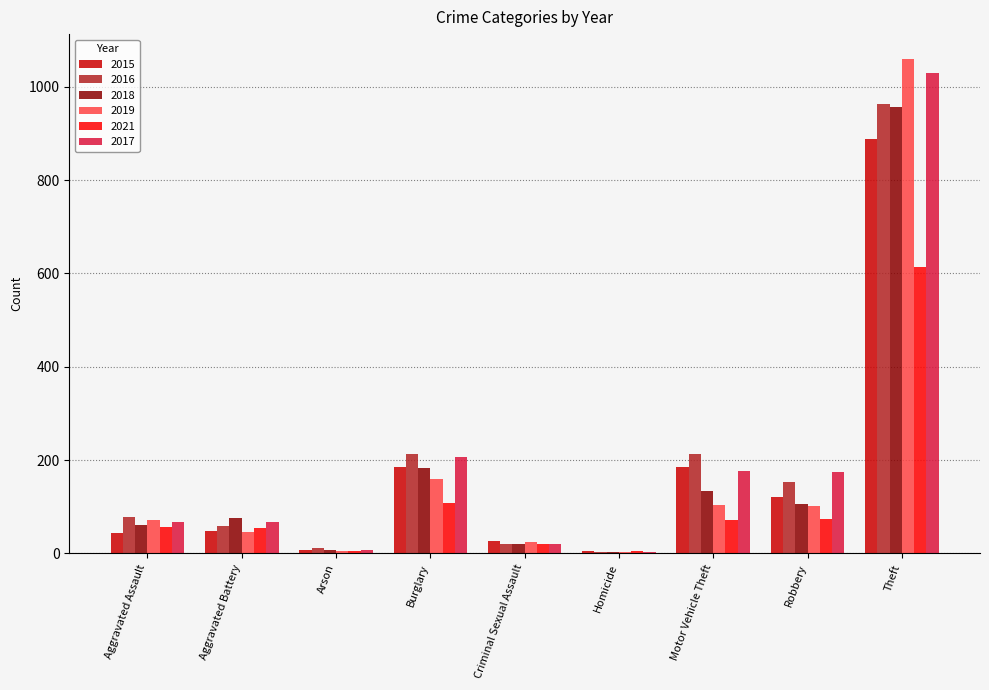

What is the greatest value displayed?

1060